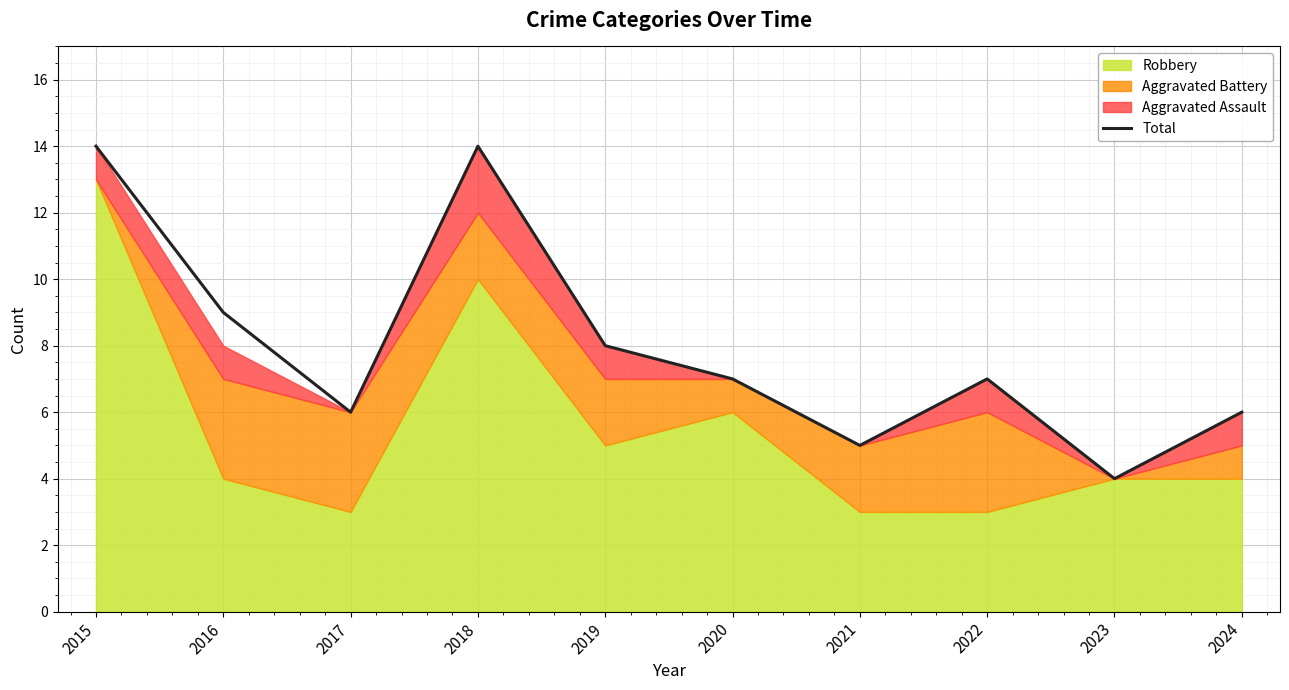

What is the approximate value at 2023?

4